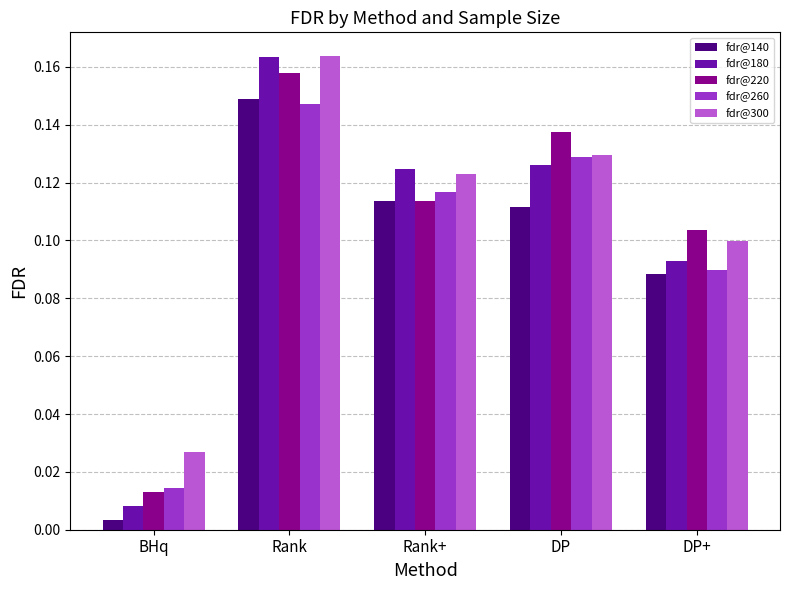

Count the number of data series in this chart.

5